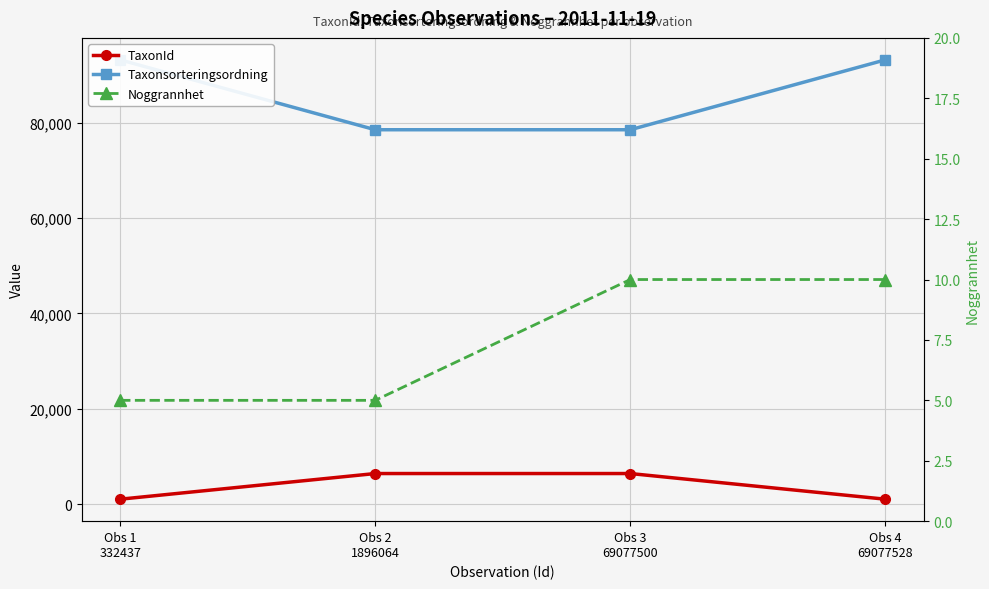

How many lines are shown in the chart?

3